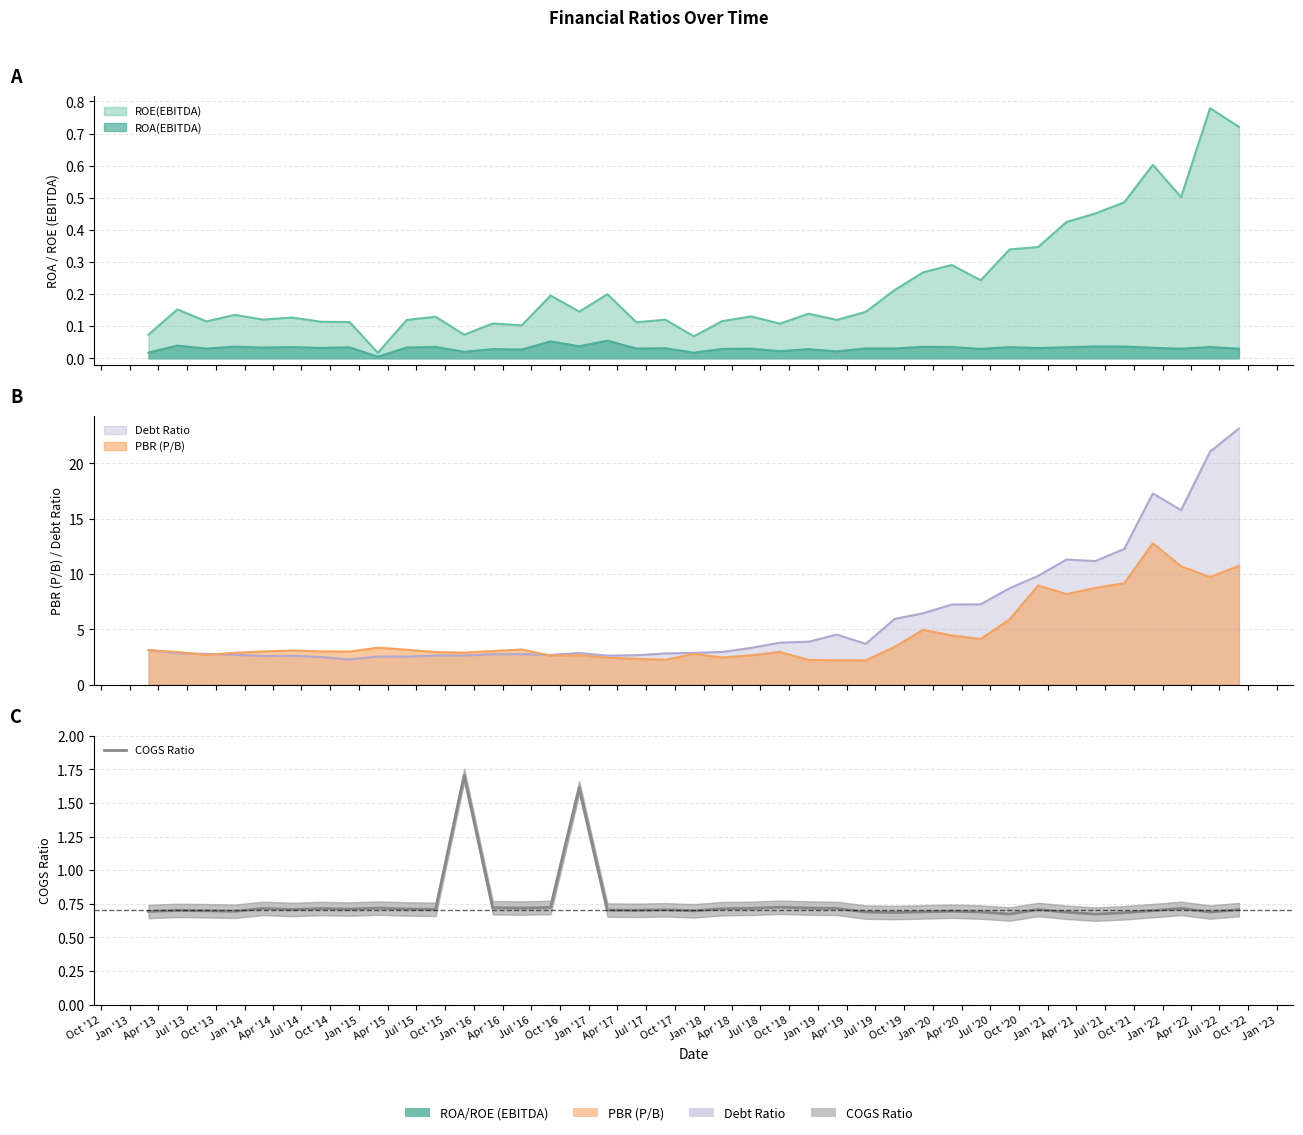

What is the difference between the maximum and minimum values?

1.0